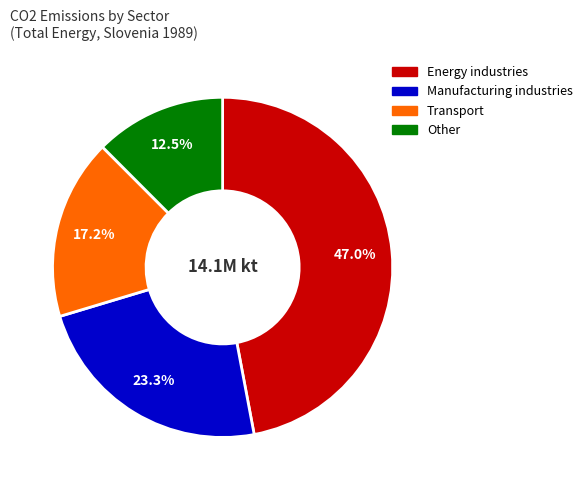

Is there any slice that represents more than half of the pie?

No